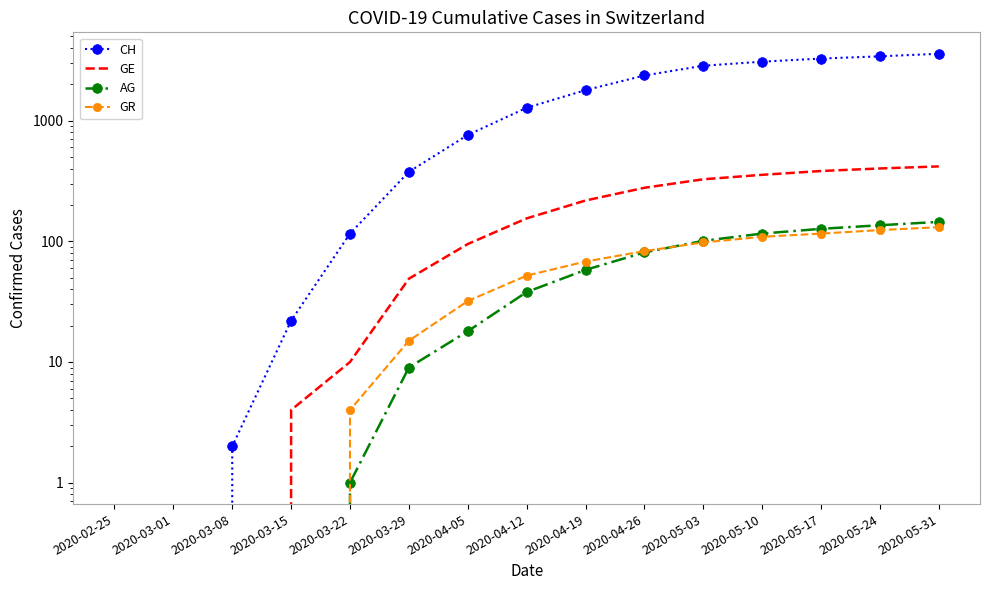

What is the highest value of the GR series?

131